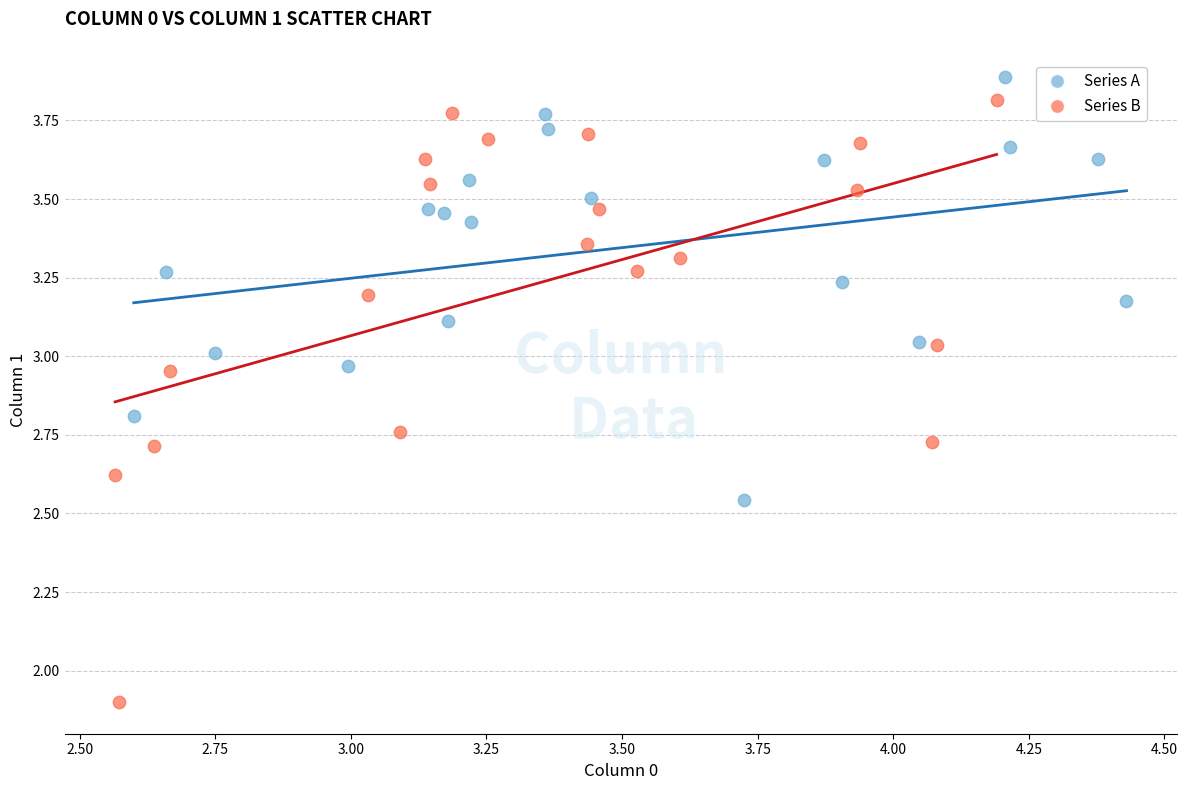

Which series has the largest Y range (max minus min)?

Series B